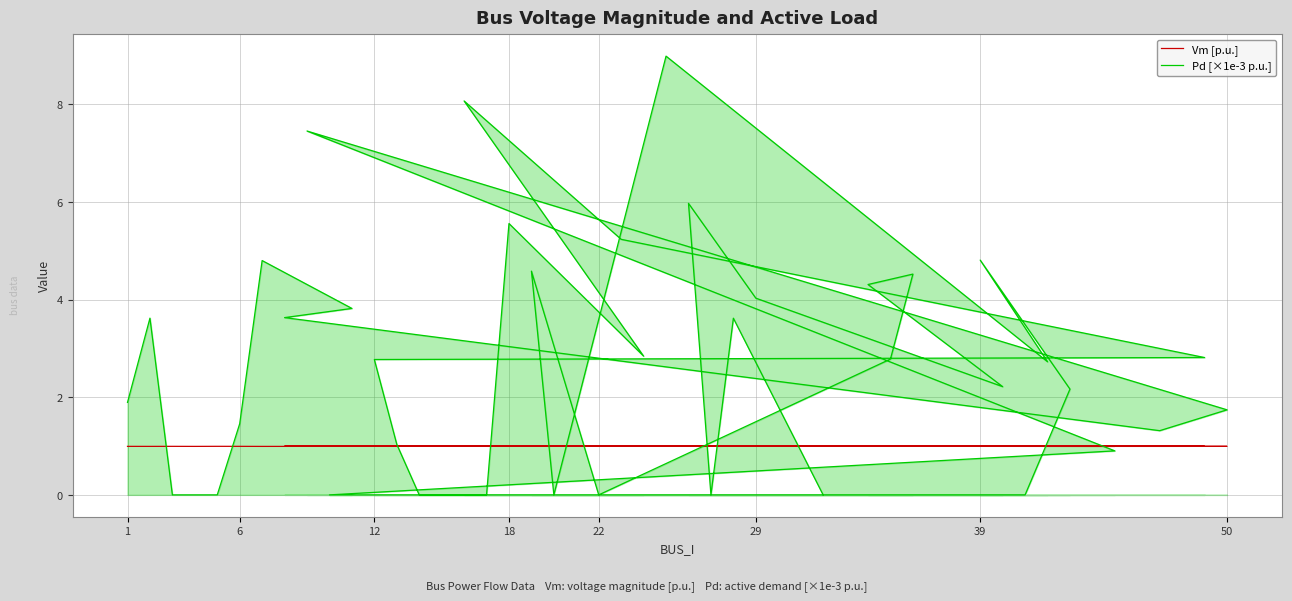

How many interior local peaks does the Pd [×1e-3 p.u.] series have?

11